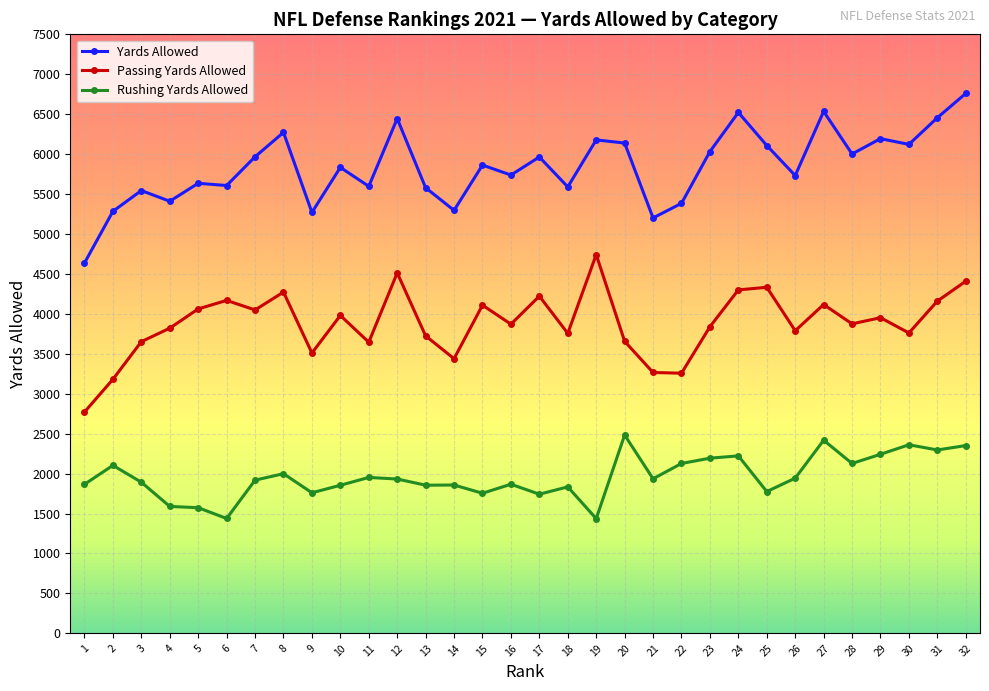

Rank the series by their average value, from lowest to highest.

Rushing Yards Allowed, Passing Yards Allowed, Yards Allowed